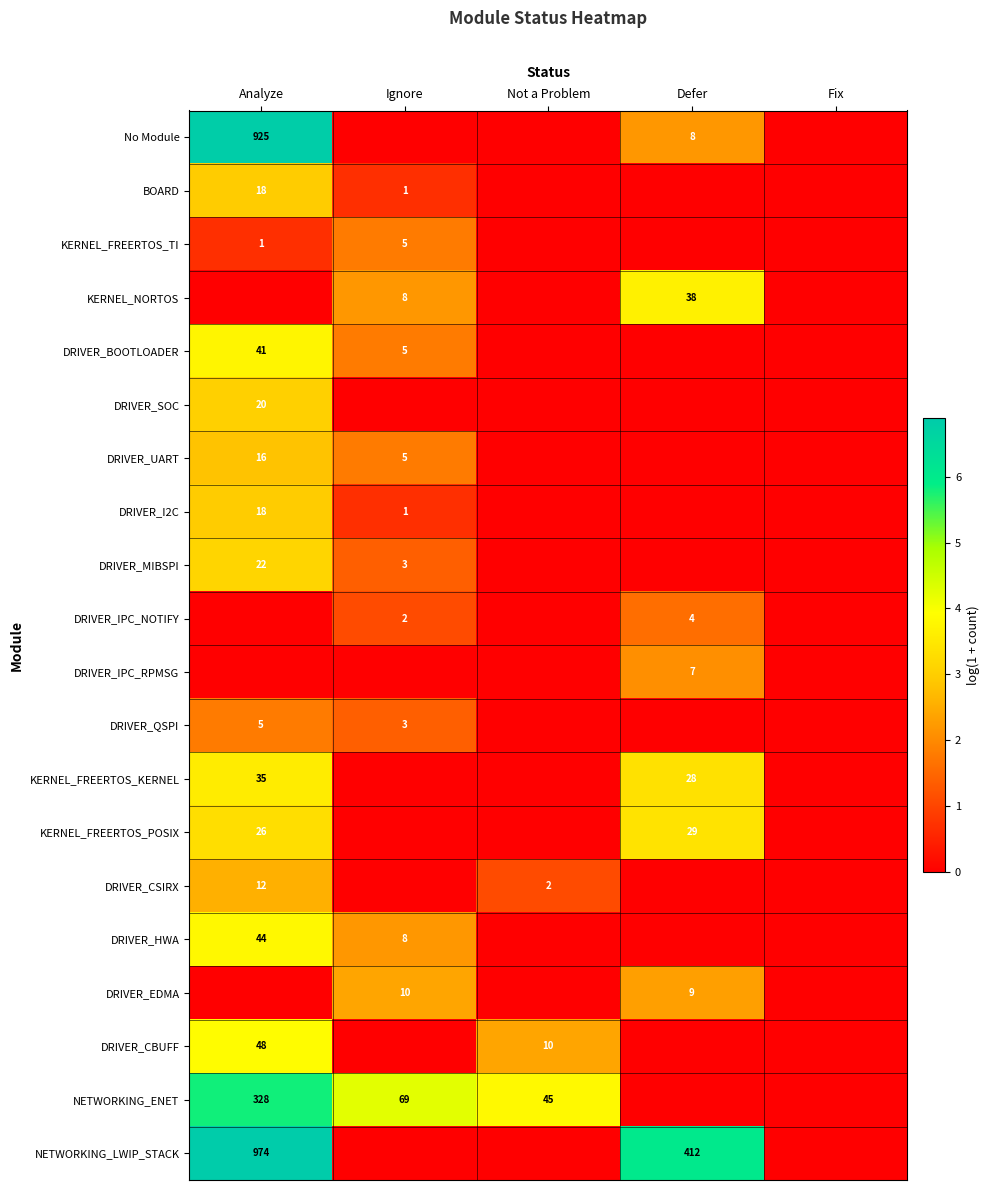

What is the sum of the BOARD values at Ignore and Analyze?

19